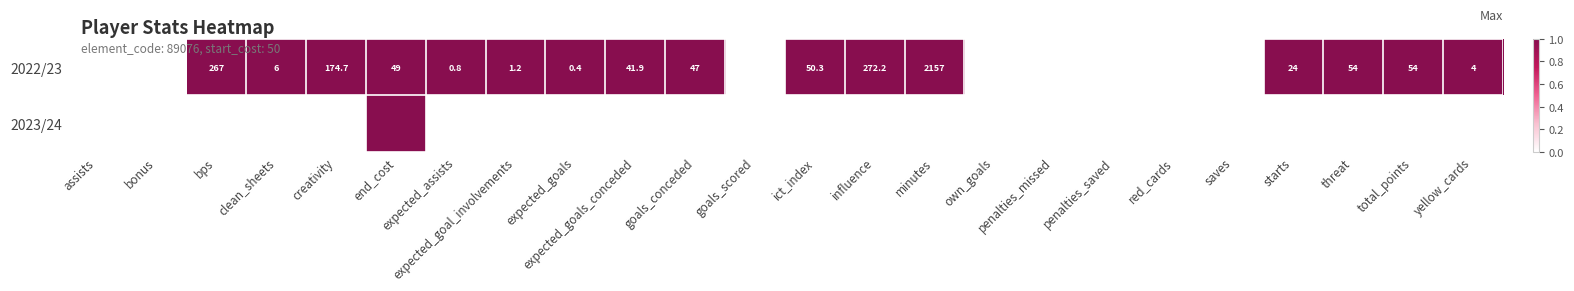

Which series has the largest total across all categories?

2022/23